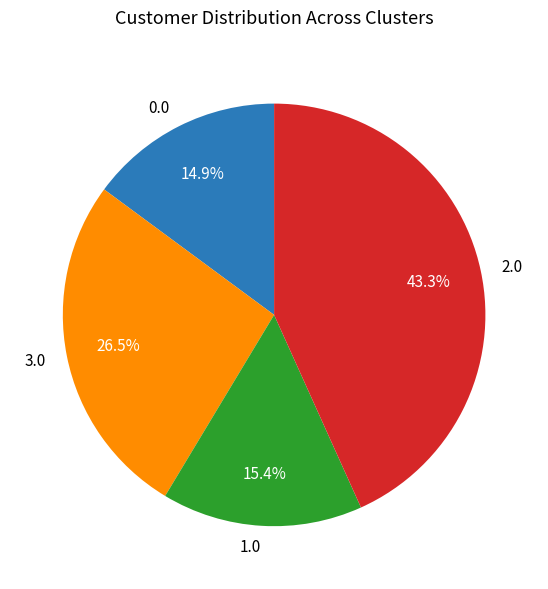

What portion of the pie excludes 3.0?

73.5%